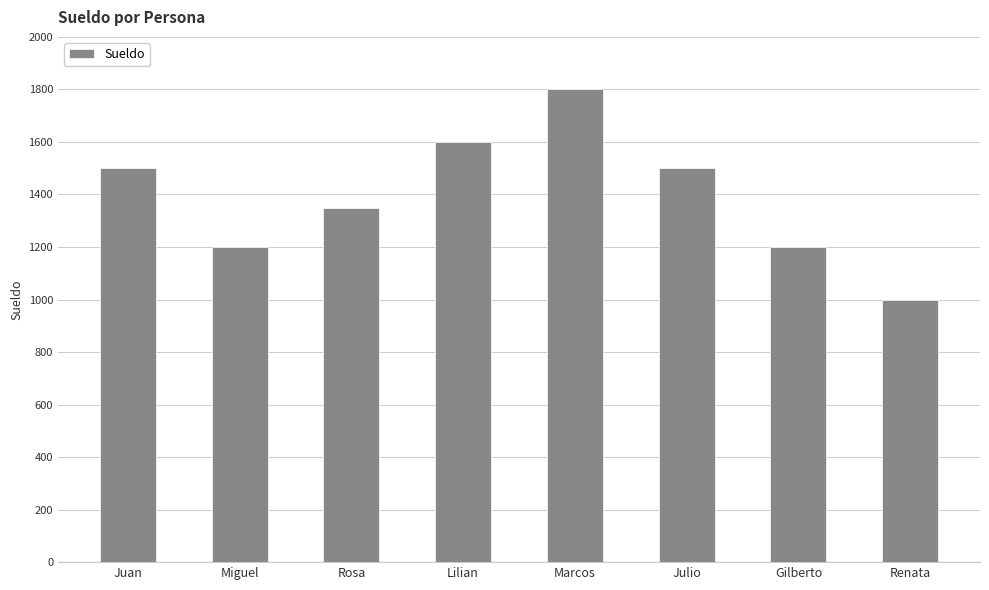

Count the values in the range 1200 to 1600.

6